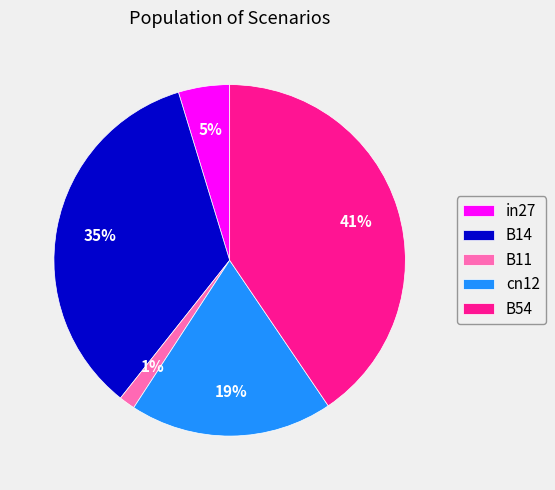

Is there any slice that represents more than half of the pie?

No